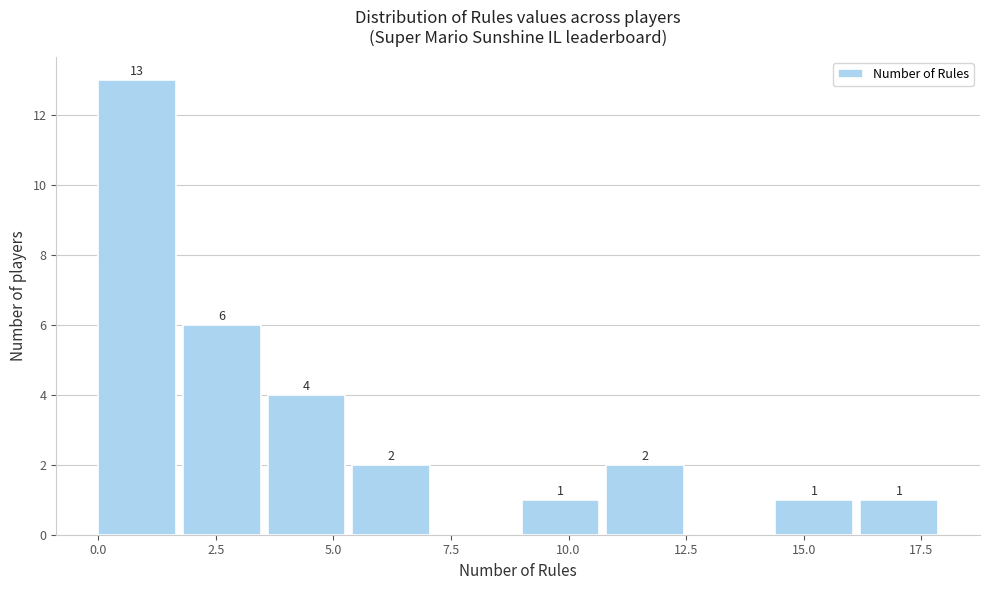

Read against the x-axis, roughly where is the centre of the tallest bar?

1.0